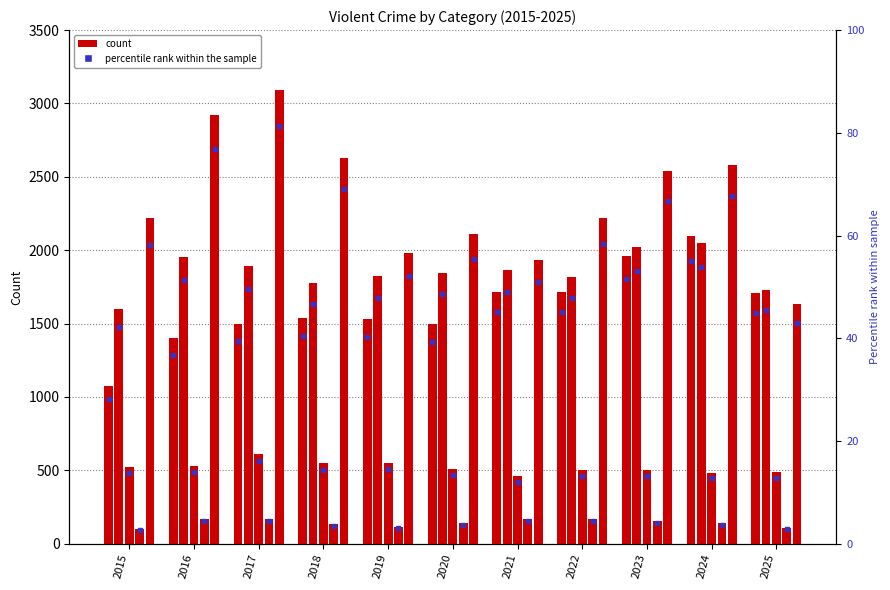

The Robbery series shows 901 at 2024. True or false?

False